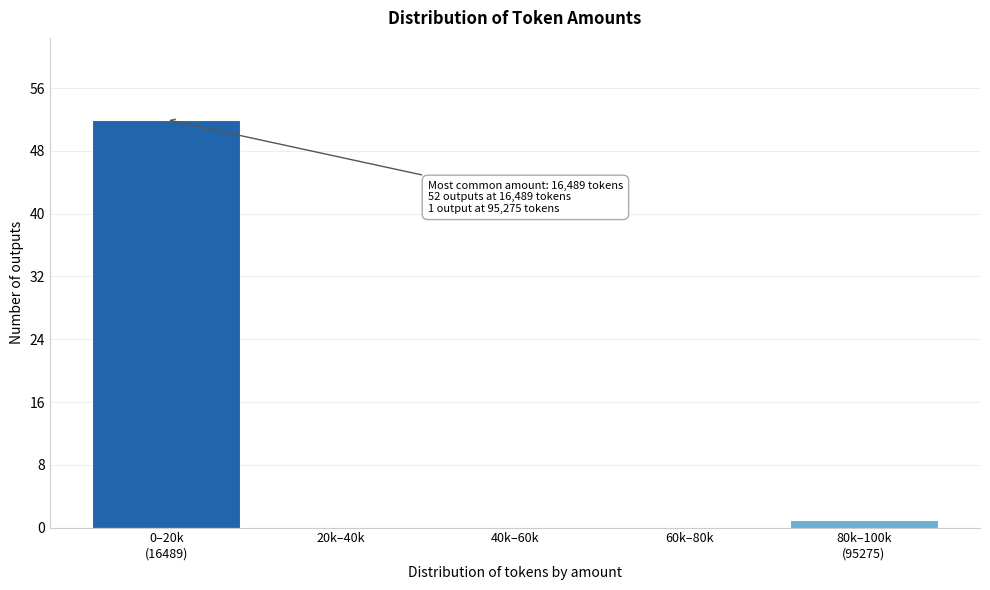

True or false: the data shows 17 at 60k–80k.

False